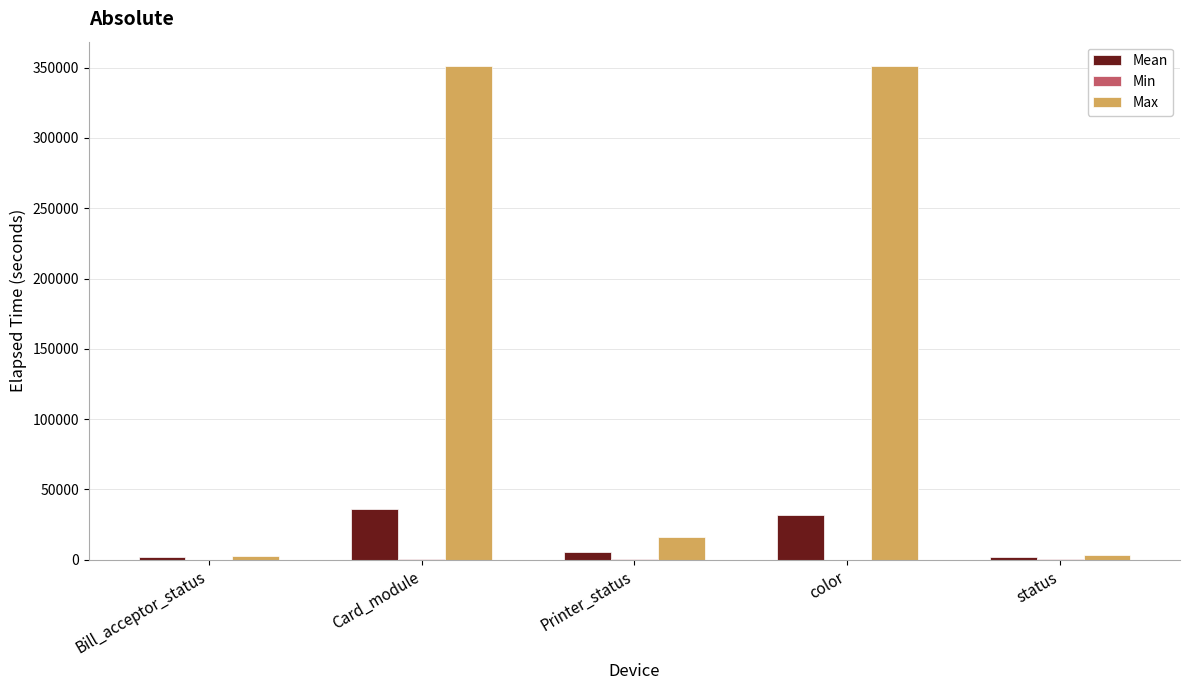

What is the maximum value for Max?

350956.0